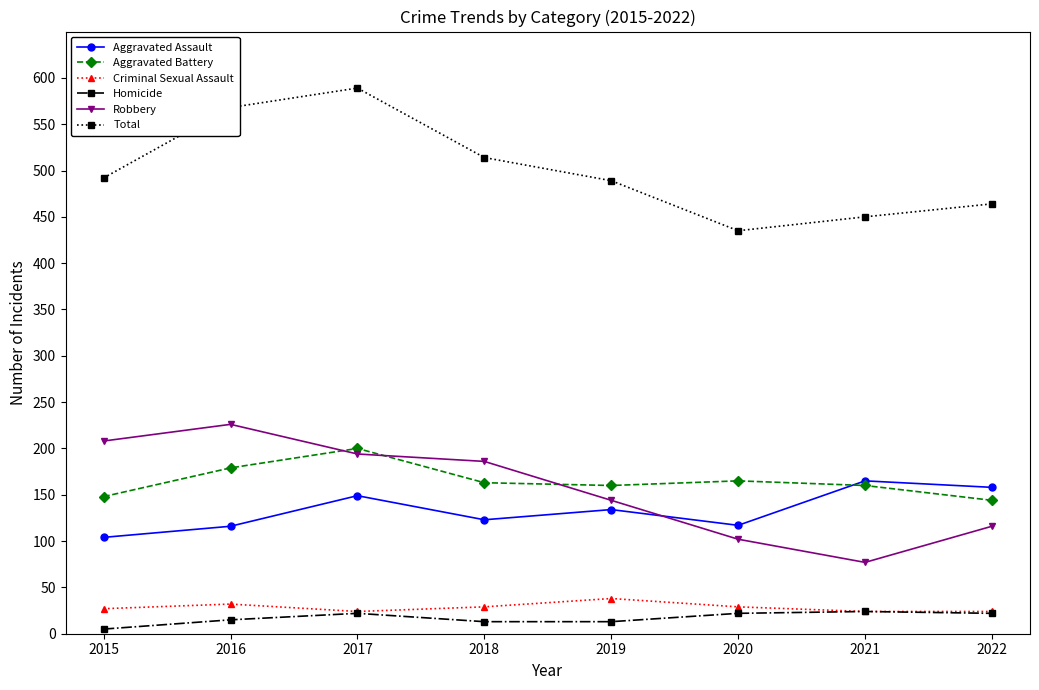

What is the spread (max minus min) of values at 2016?

553